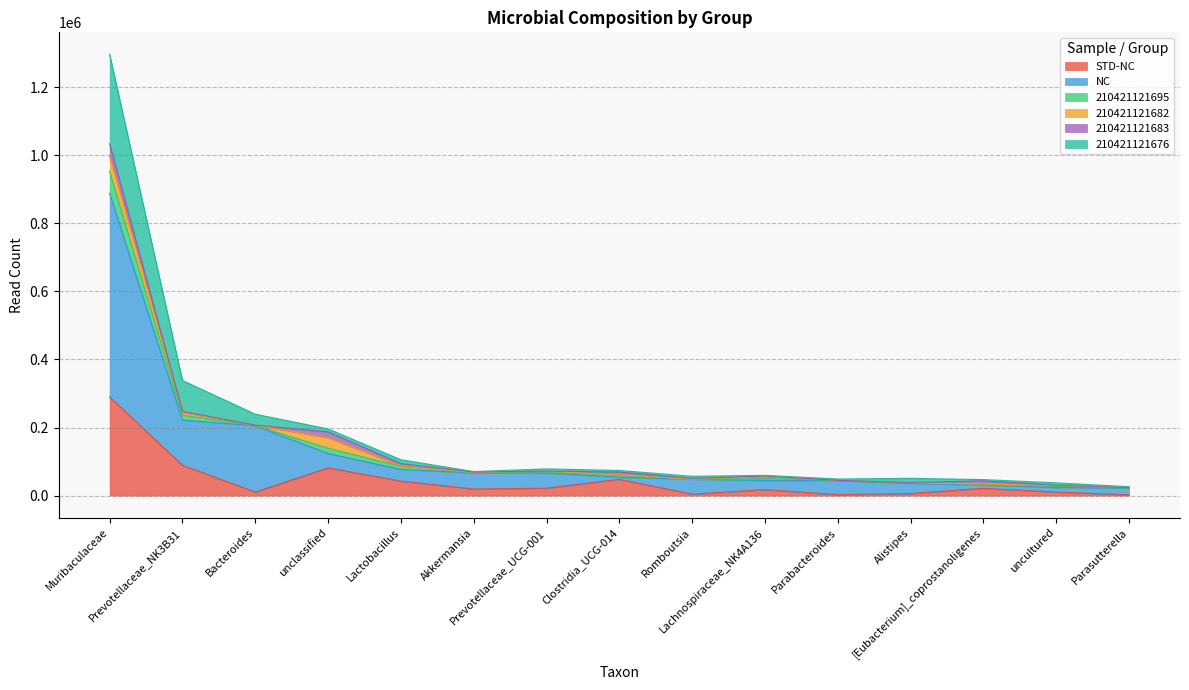

Does the chart display data point markers on the line(s)?

No